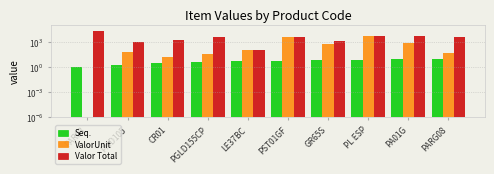

Does the chart contain any negative values?

No